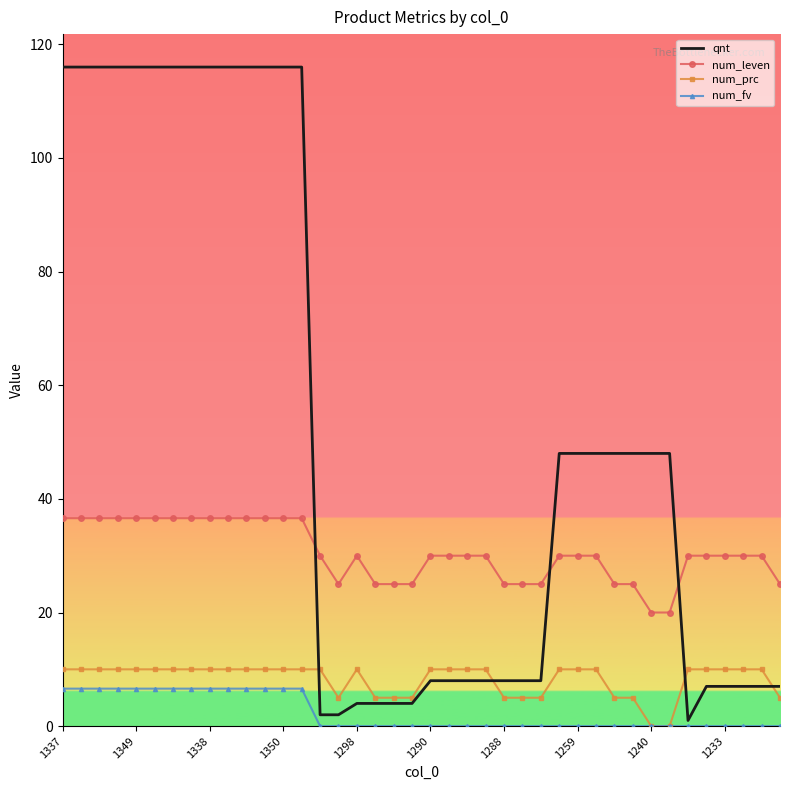

True or false: qnt and num_leven cross at least once.

True